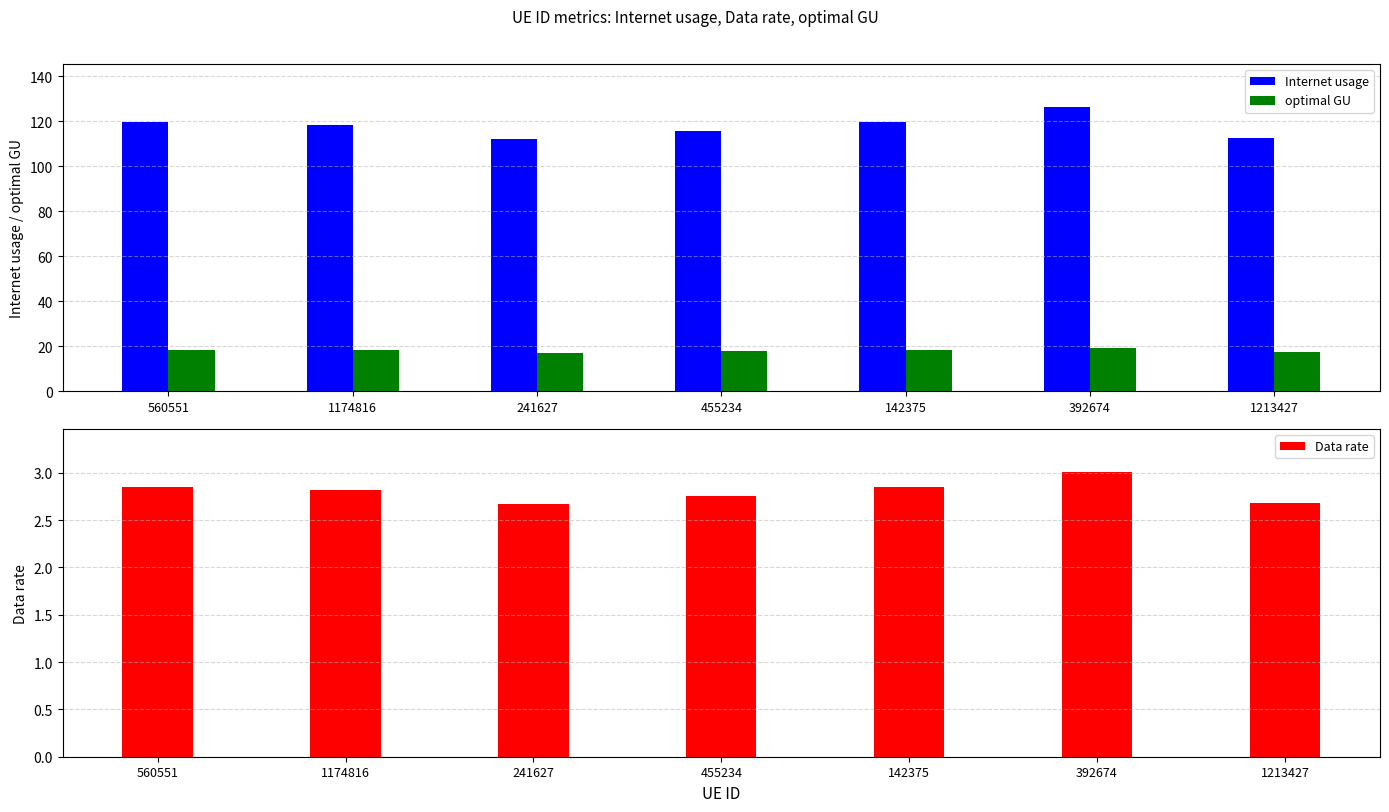

What is the sum of the Internet usage values at 1213427 and 560551?

232.1